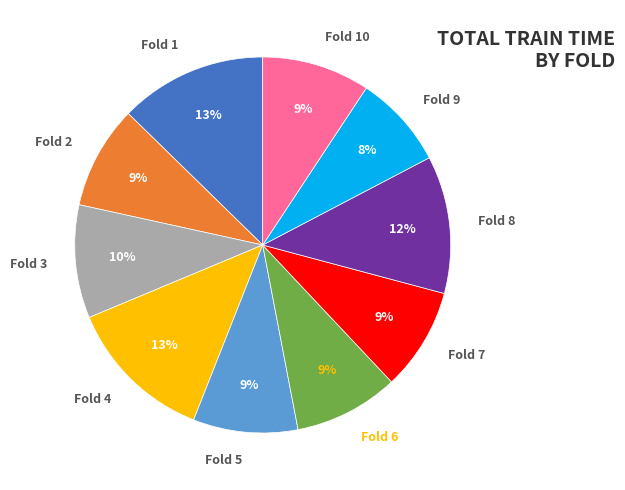

Does Fold 5 represent more than half of the total?

No